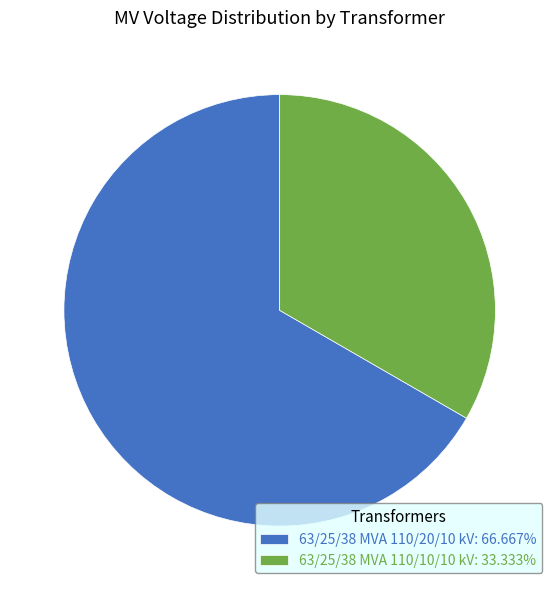

Approximately how many times larger is the value at 63/25/38 MVA 110/20/10 kV: 66.667% compared to 63/25/38 MVA 110/10/10 kV: 33.333%?

2.0